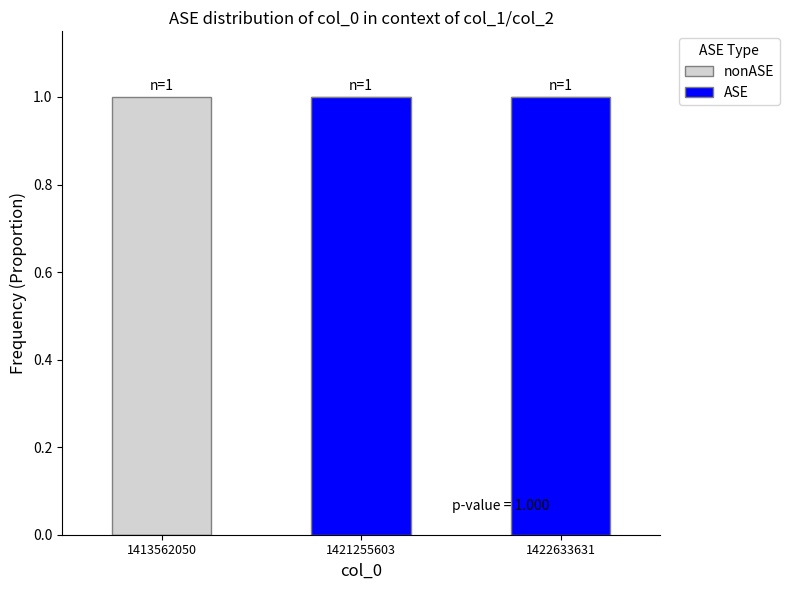

What is the average value of the ASE series?

1